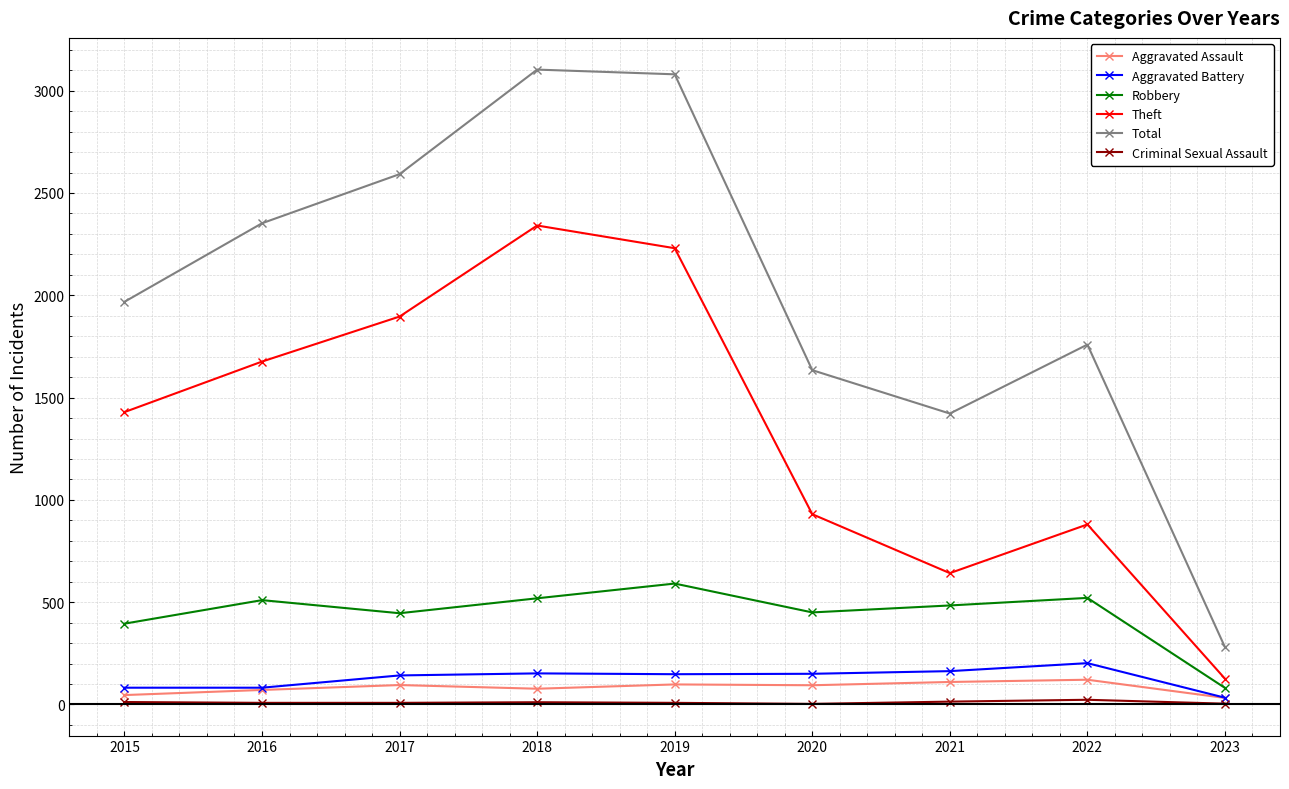

Which series has the largest range (max minus min)?

Total